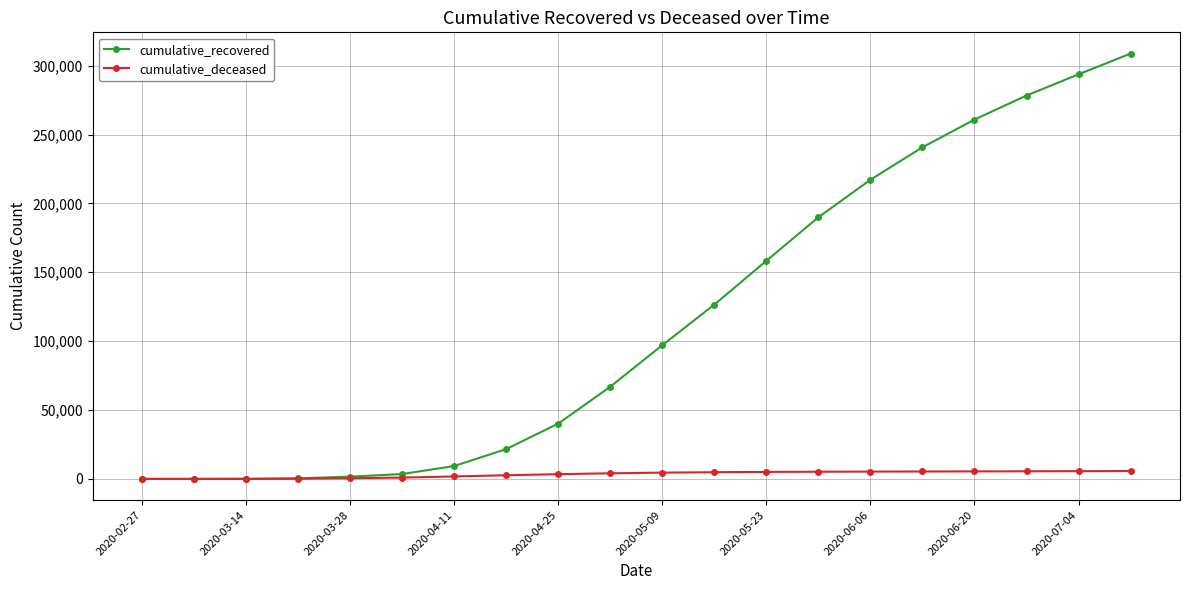

Which series has the largest total across all categories?

cumulative_recovered